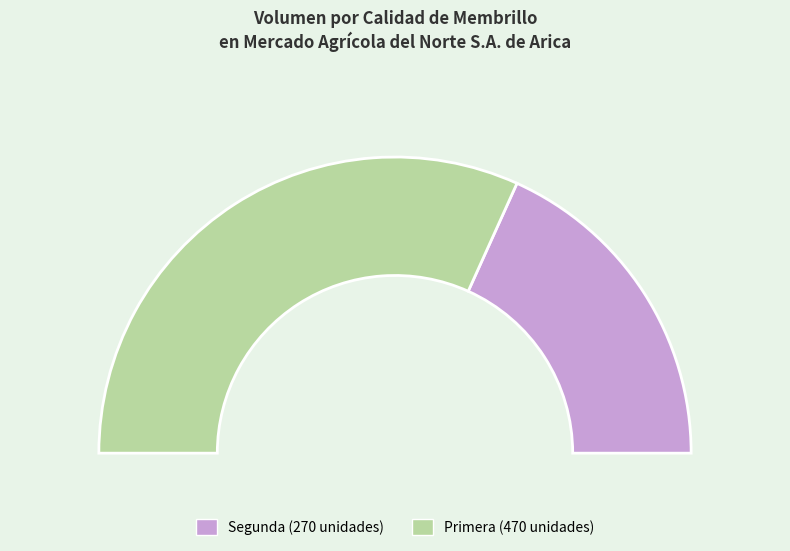

Combined, do Primera and Primera account for over 50%?

Yes